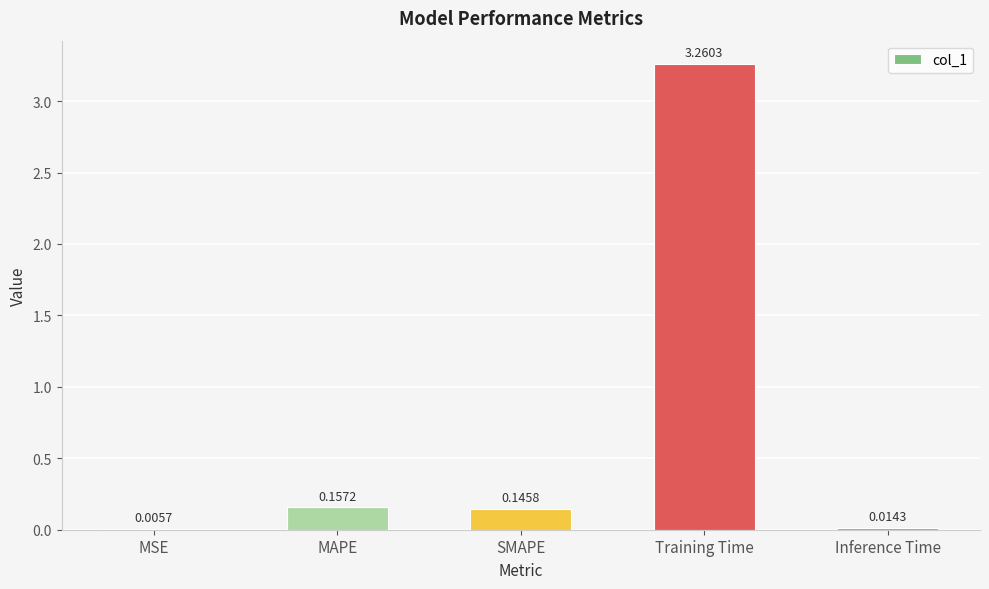

Which has a higher value, MSE or Training Time?

Training Time